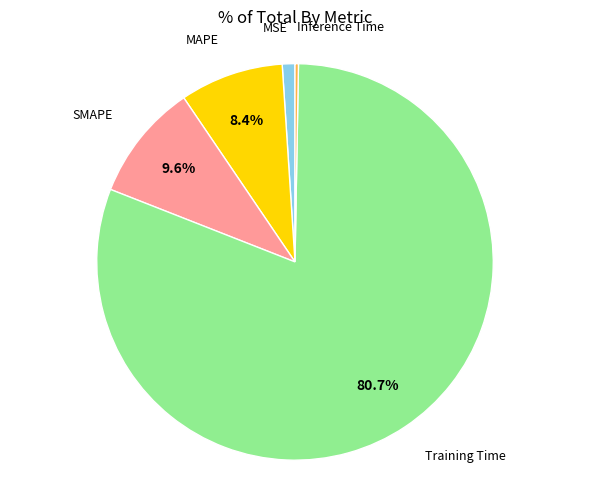

Is there any slice that represents more than half of the pie?

Yes